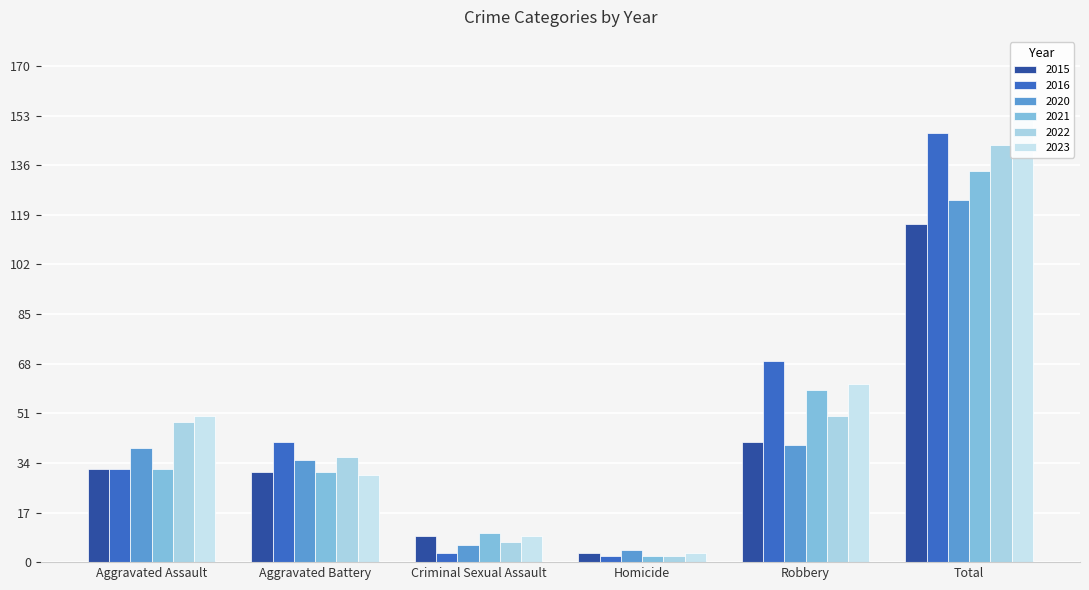

At which category is the sum across all series the highest?

Total